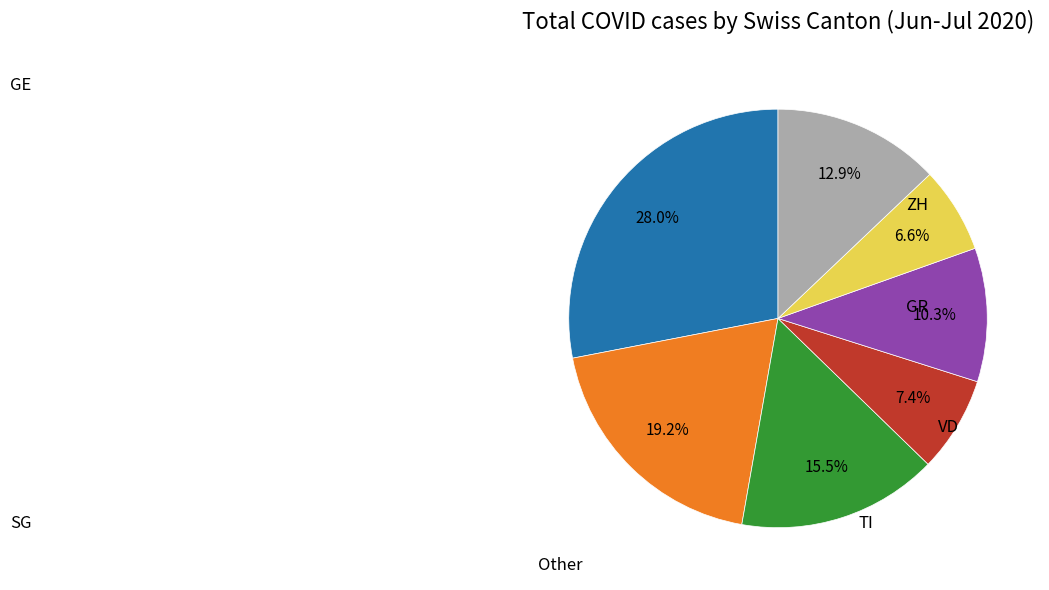

Is there any slice that represents more than half of the pie?

No